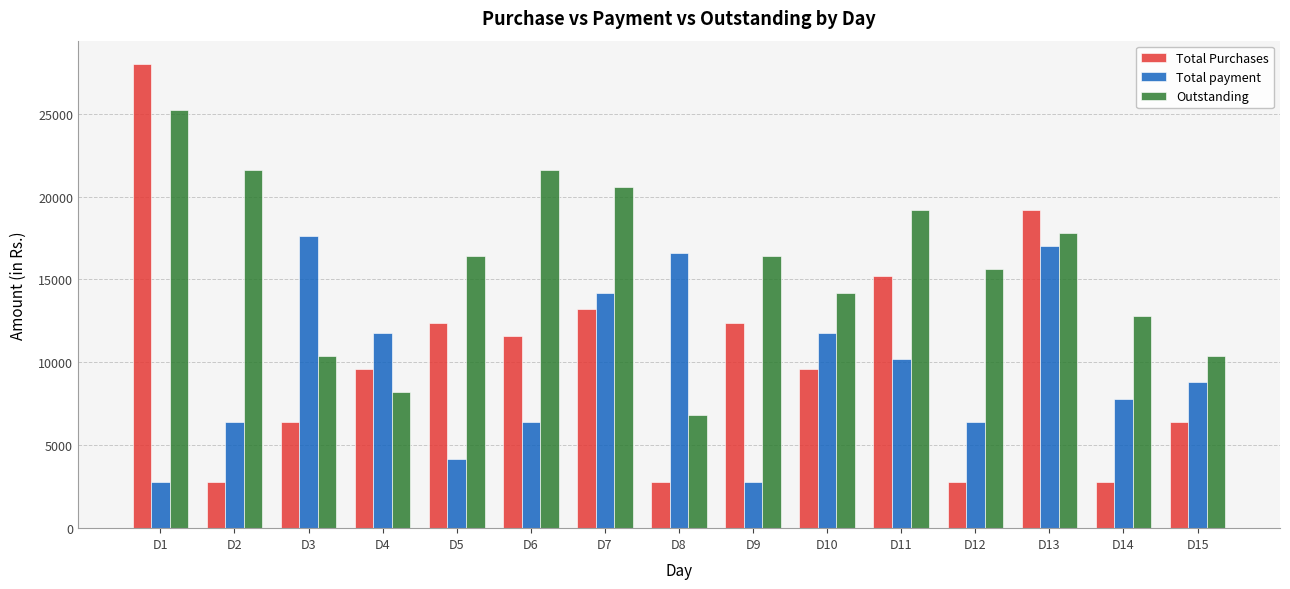

Which series has the largest total across all categories?

Outstanding